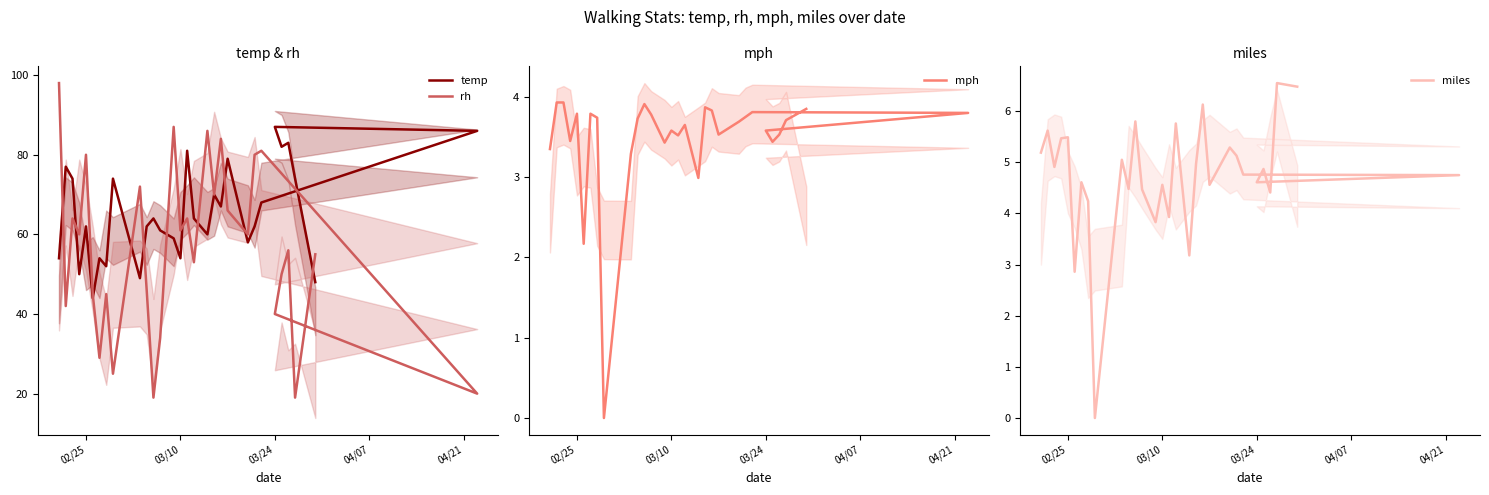

Reading left to right, list all the values displayed in this chart.

temp: 54.0	77.0	74.0	50.0	62.0	44.0	54.0	52.0	74.0	49.0	62.0	64.0	61.0	59.0	54.0	81.0	64.0	60.0	70.0	67.0	79.0	58.0	62.0	68.0	86.0	87.0	82.0	83.0	74.0	48.0
rh: 98.0	42.0	64.0	60.0	80.0	45.0	29.0	45.0	25.0	72.0	46.0	19.0	34.0	87.0	61.0	64.0	53.0	86.0	70.0	84.0	66.0	60.0	80.0	81.0	20.0	40.0	50.0	56.0	19.0	55.0
mph: 3.4	3.9	3.9	3.5	3.8	2.2	3.8	3.7	0.0	3.3	3.7	3.9	3.8	3.4	3.6	3.5	3.6	3.0	3.9	3.8	3.5	3.7	3.8	3.8	3.8	3.6	3.4	3.5	3.7	3.9
miles: 5.2	5.6	4.9	5.5	5.5	2.9	4.6	4.2	0.0	5.0	4.5	5.8	4.5	3.8	4.6	3.9	5.8	3.2	5.0	6.1	4.6	5.3	5.1	4.8	4.8	4.6	4.9	4.4	6.5	6.5